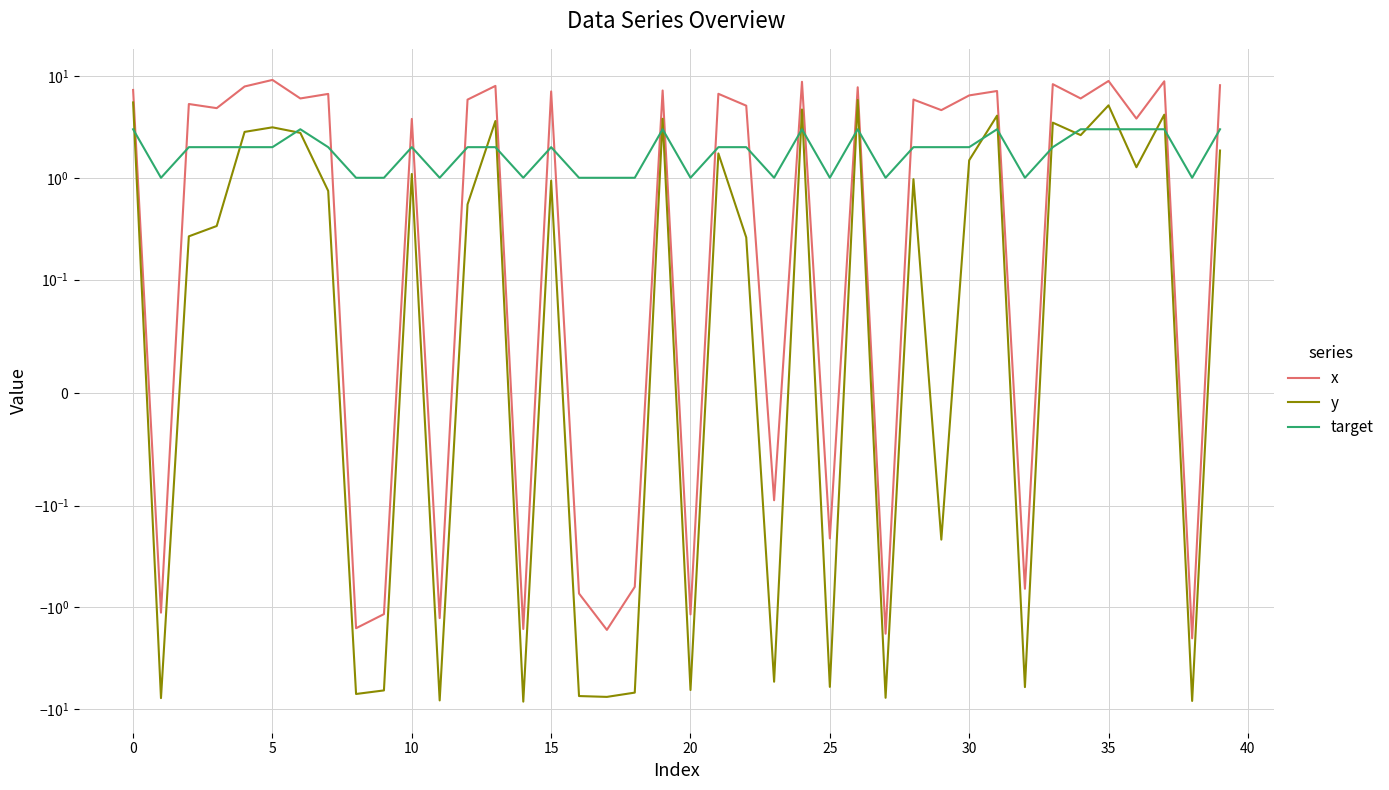

In y, how many points are higher than both neighbors (excluding endpoints)?

13